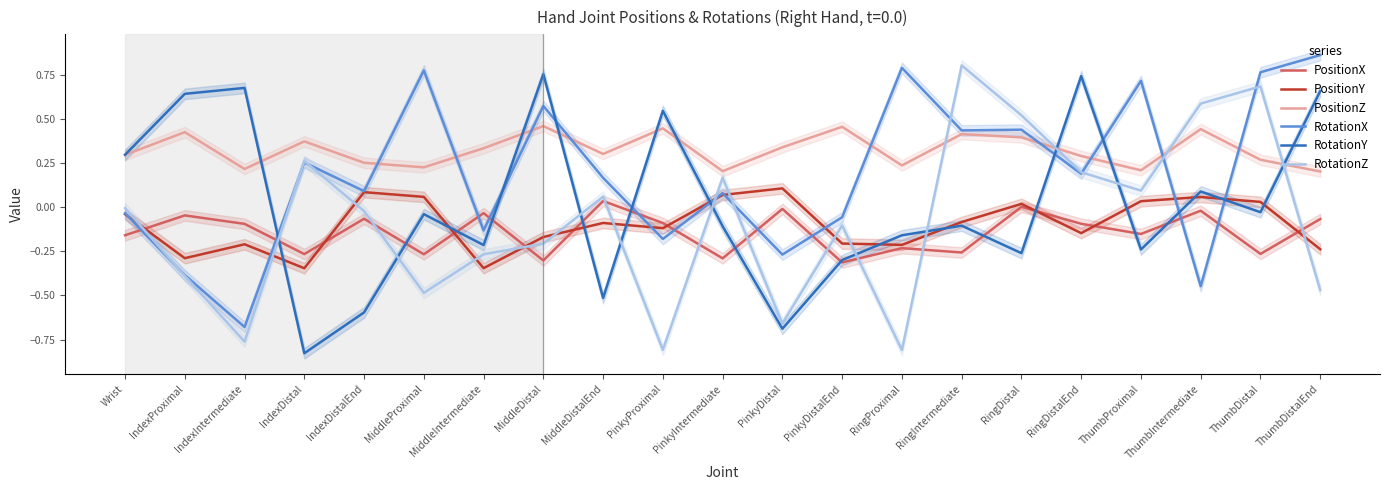

The value of RotationX at MiddleIntermediate is -0.1. True or false?

True